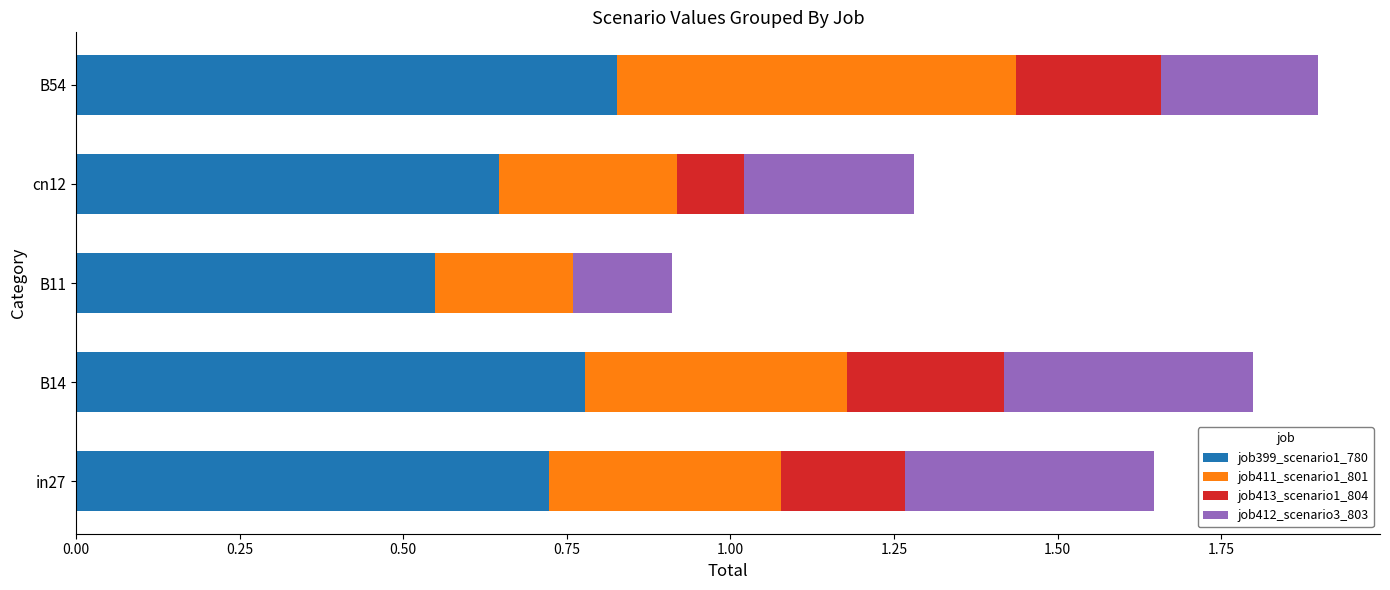

The job399_scenario1_780 series shows 1.3 at B54. True or false?

False